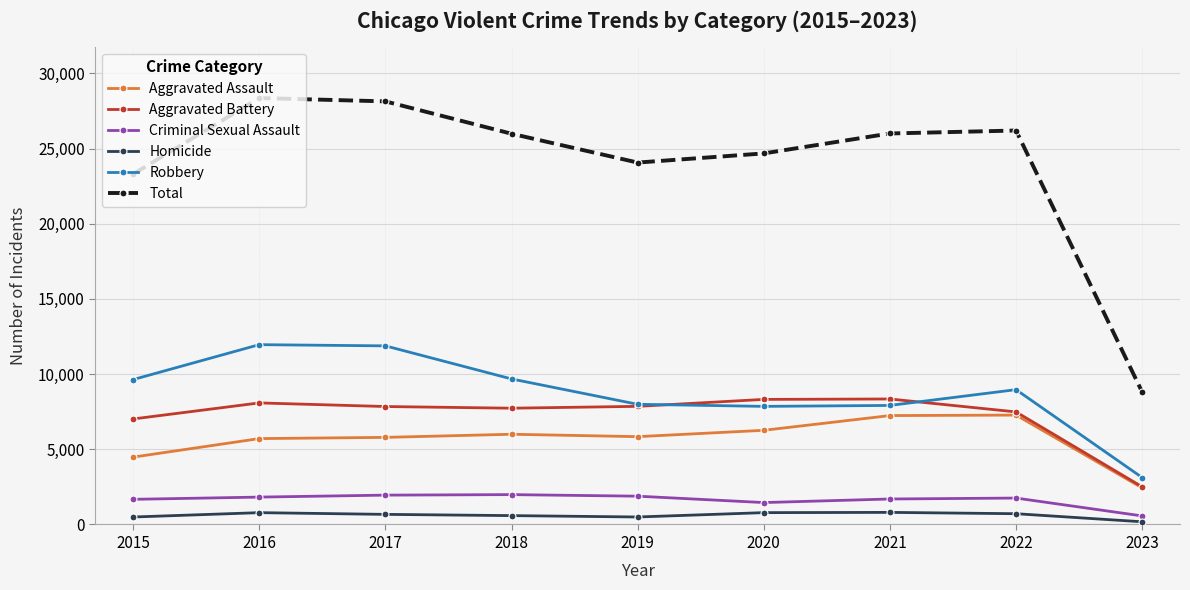

True or false: Aggravated Assault and Homicide cross at least once.

False